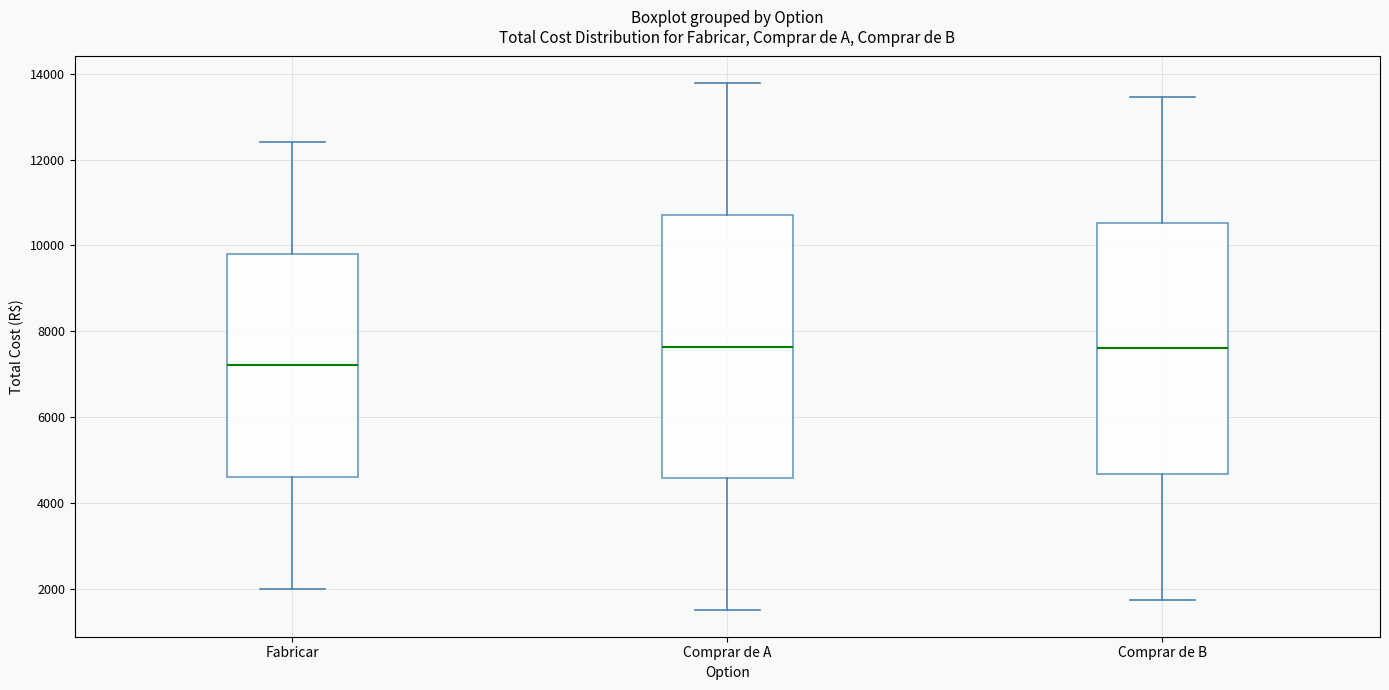

Which box is the tallest, from its lower edge to its upper edge?

Comprar de A